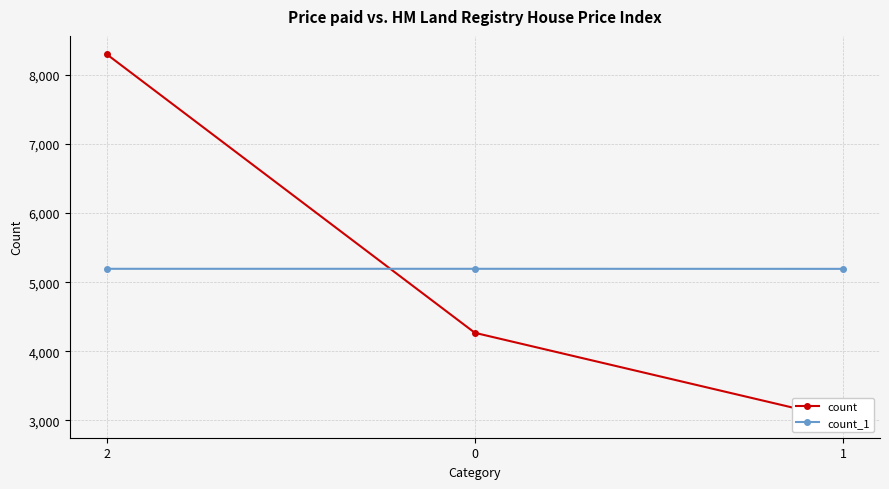

What is the sum of the count values at 1 and 2?

11314